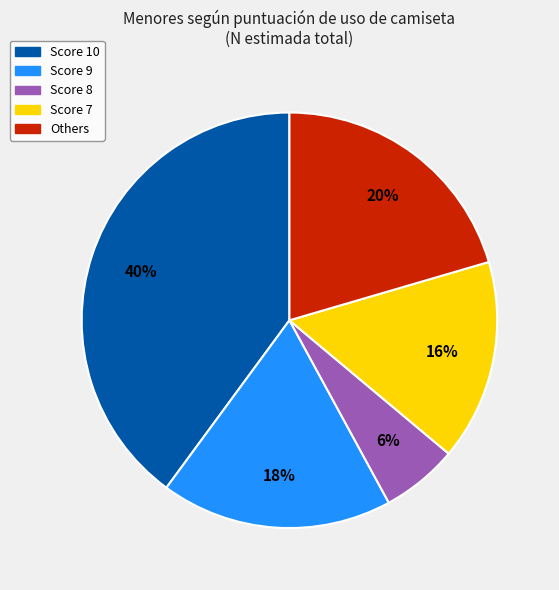

Is there any slice that represents more than half of the pie?

No